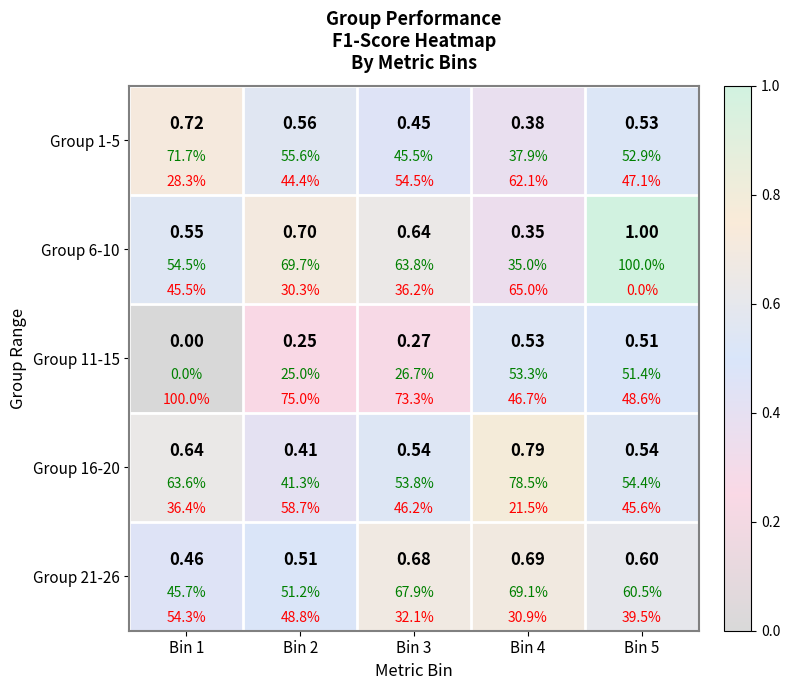

The Group 1-5 series shows 0.7 at Bin 1. True or false?

True